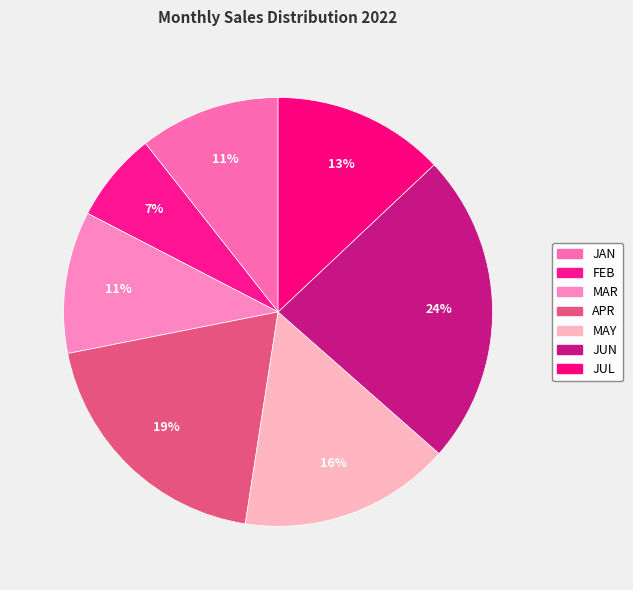

Count the number of slices in the pie.

7